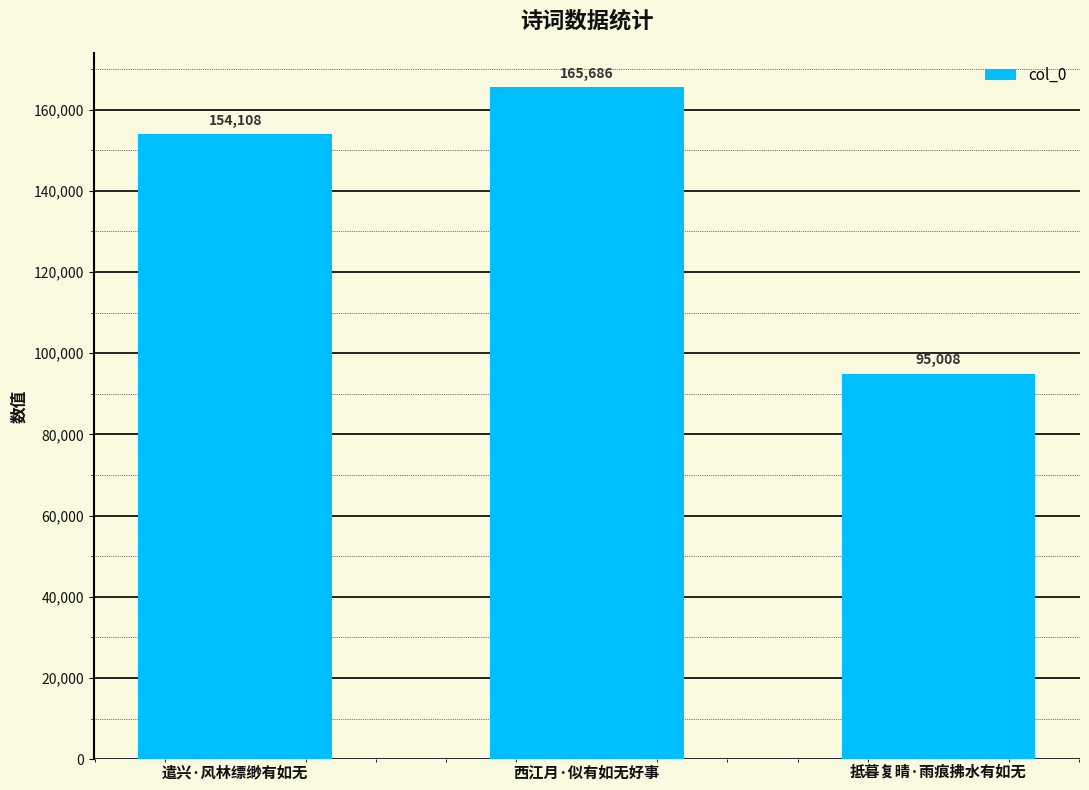

What is the sum of the values at 抵暮复晴·雨痕拂水有如无 and 西江月·似有如无好事?

260694